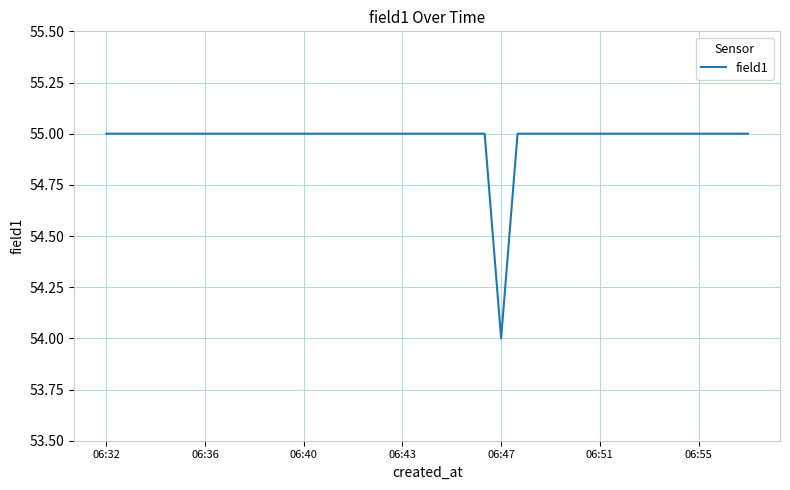

What is the smallest value displayed?

54